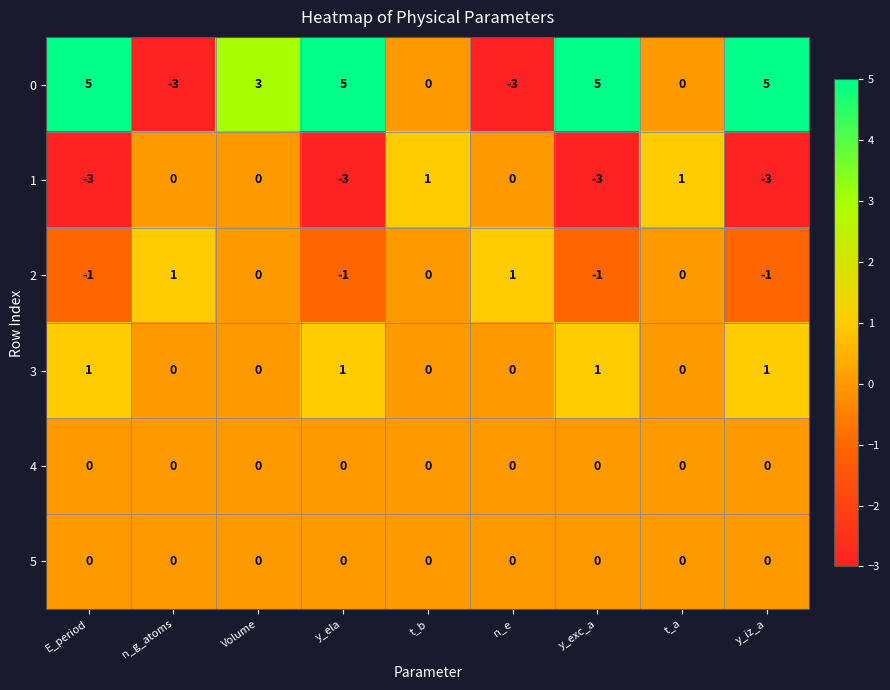

Which series has the largest total across all categories?

0